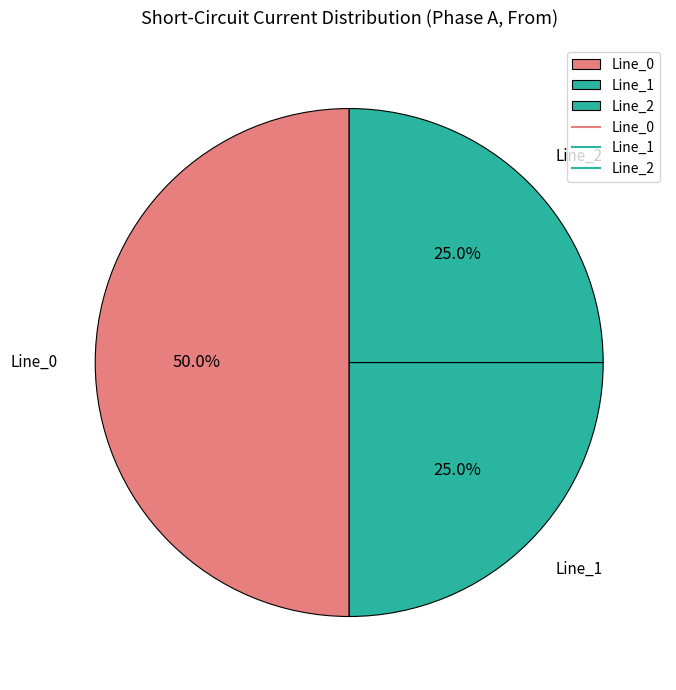

Does Line_1 represent more than half of the total?

No